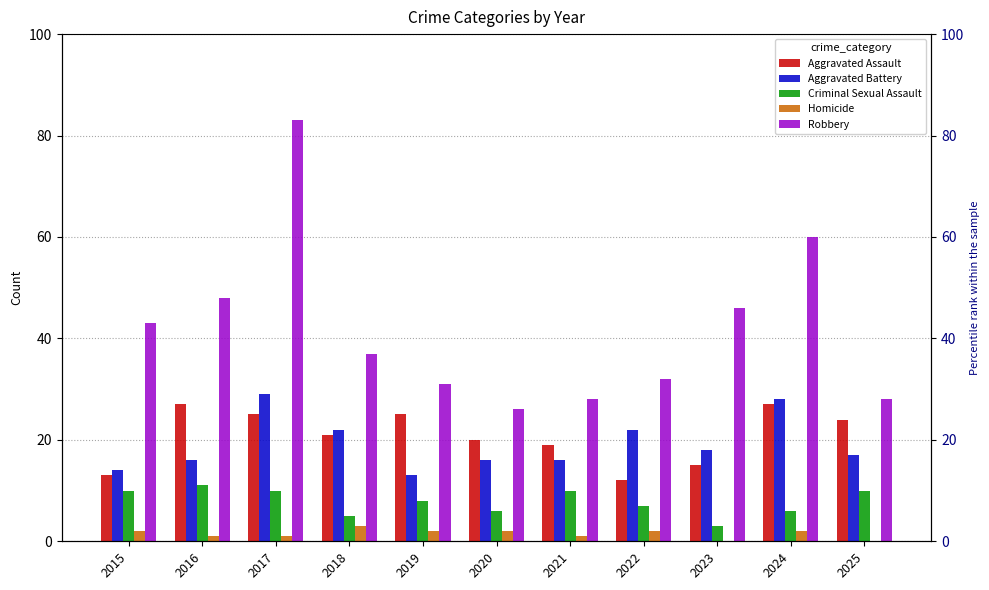

The value of Robbery at 2015 is 43. True or false?

True